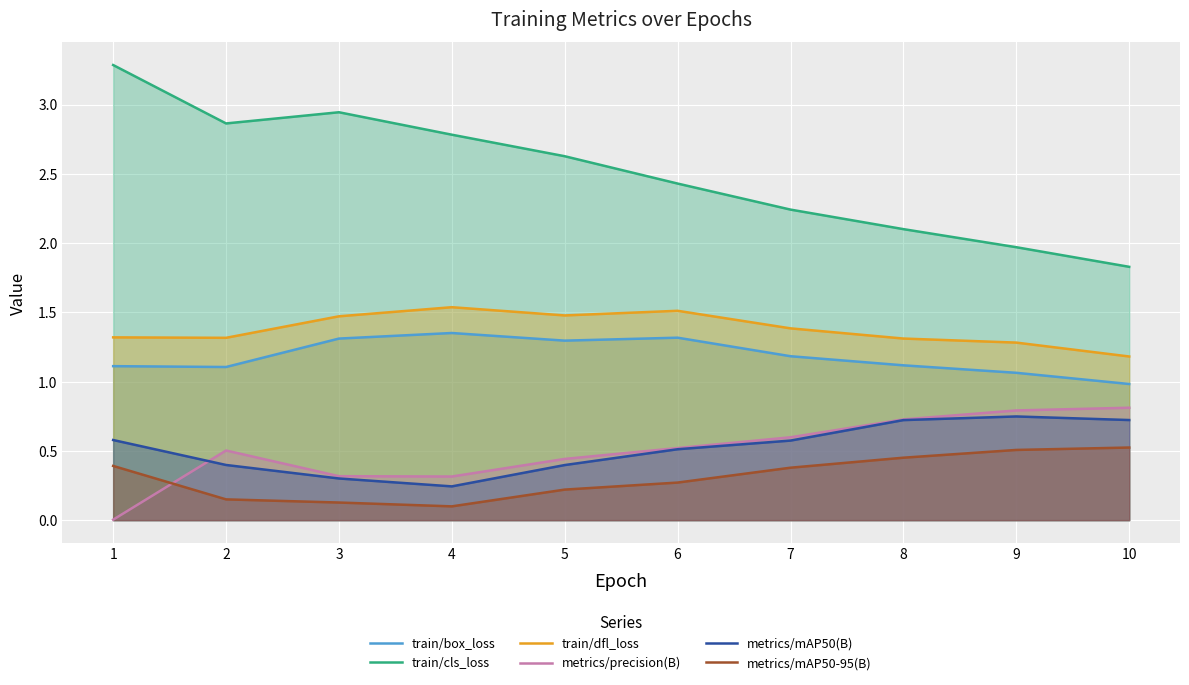

True or false: train/dfl_loss has a value of 1.3 at 8.

True